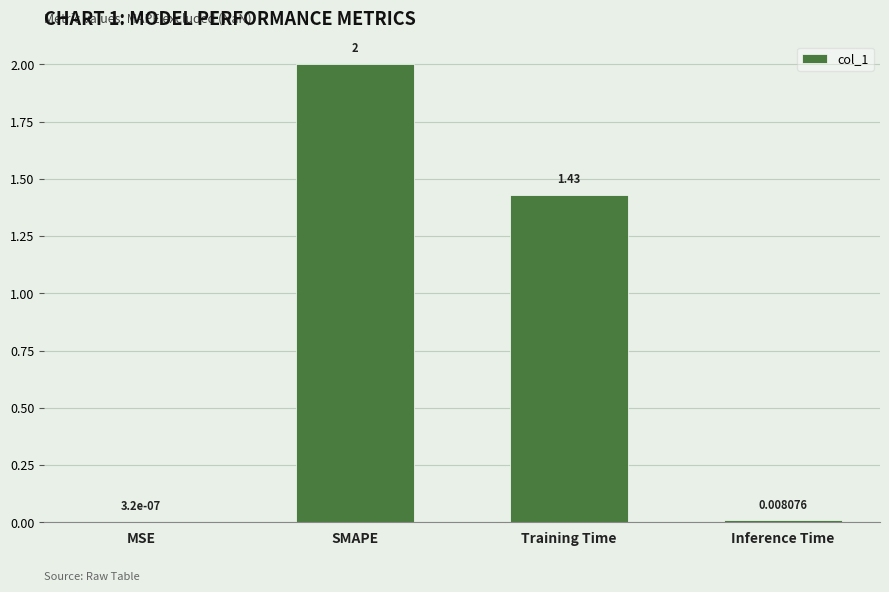

Which category has the highest value across all series?

SMAPE